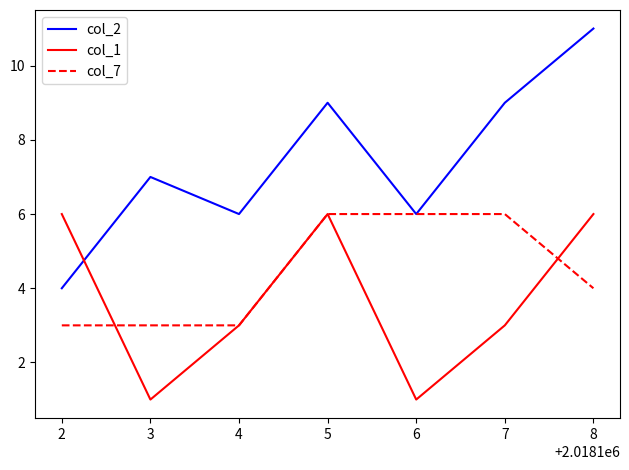

What is the greatest value displayed?

11